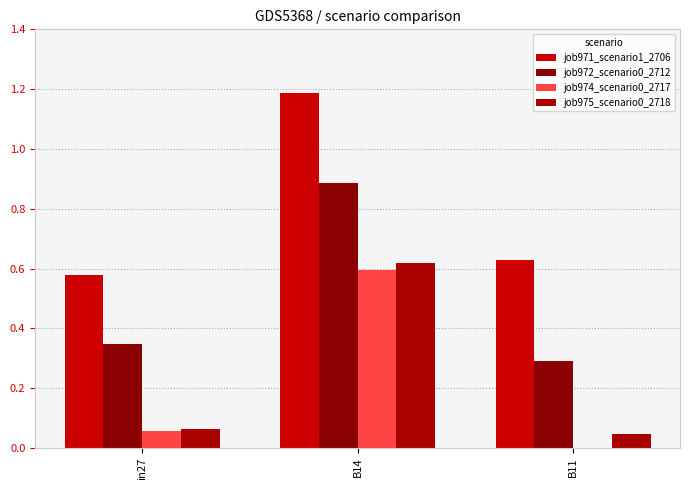

How many categories are shown in the chart?

3